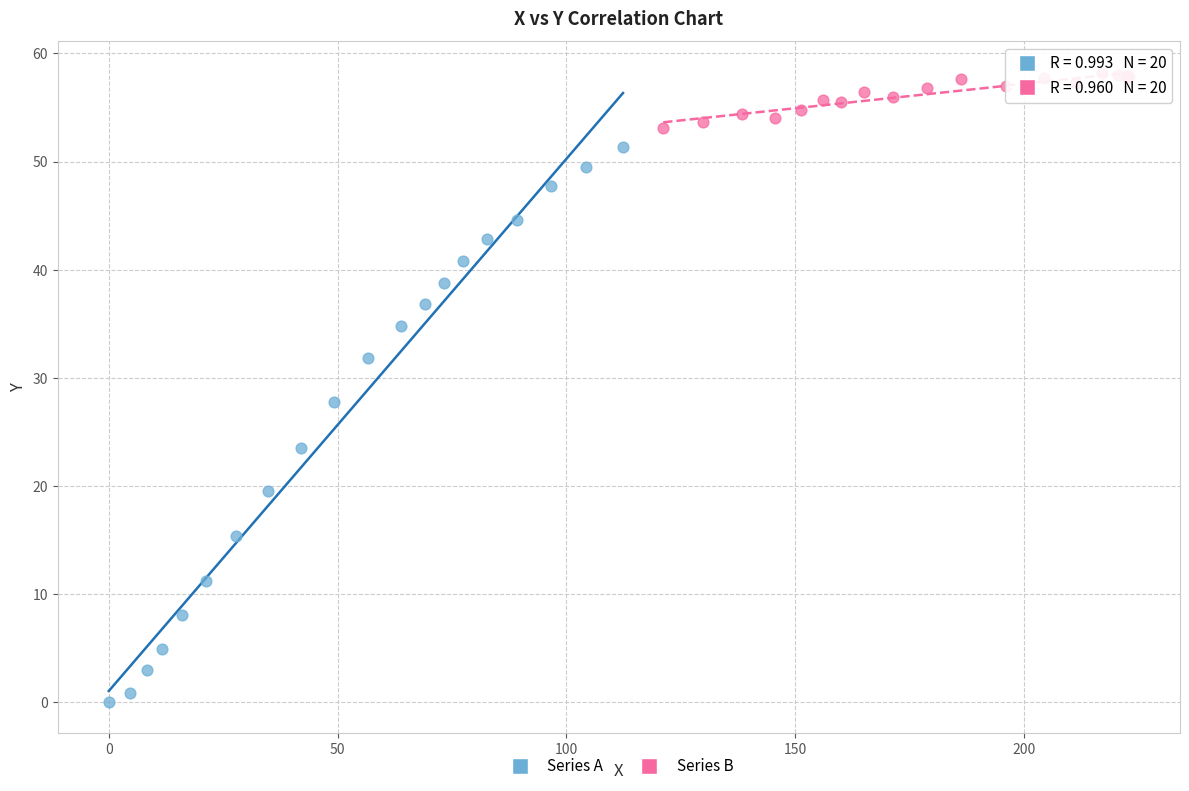

Which series contains the highest Y value?

Series B